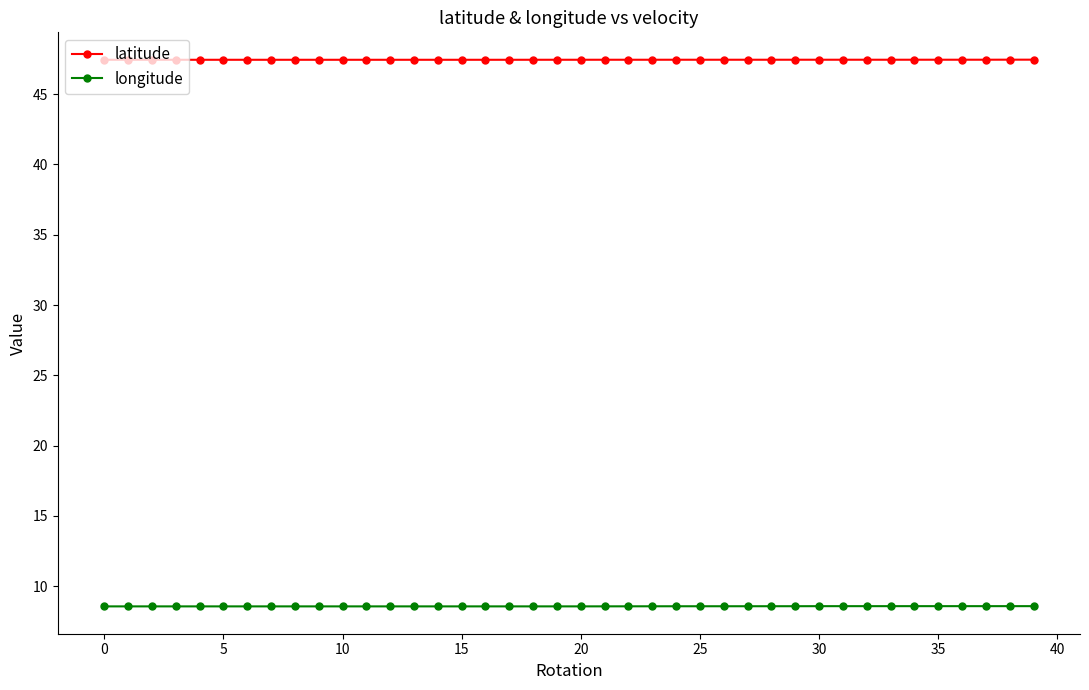

What is the maximum value for latitude?

47.5